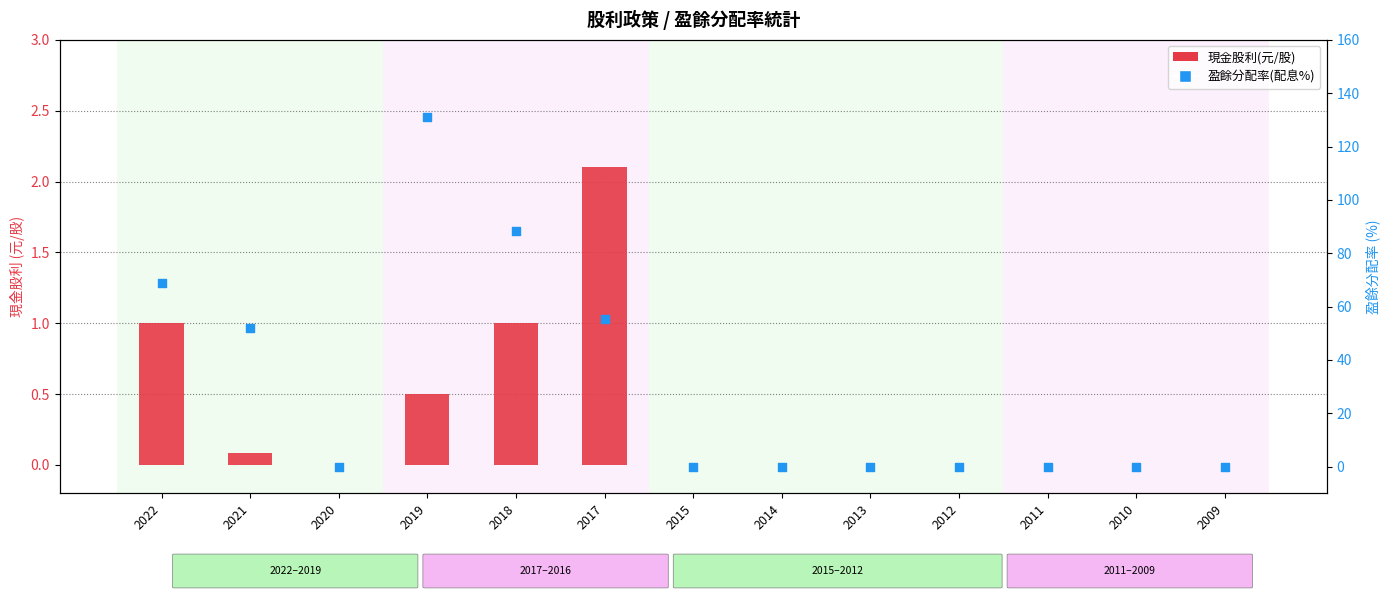

What are all the series names shown in the legend?

現金股利(元/股), 盈餘分配率(配息%)